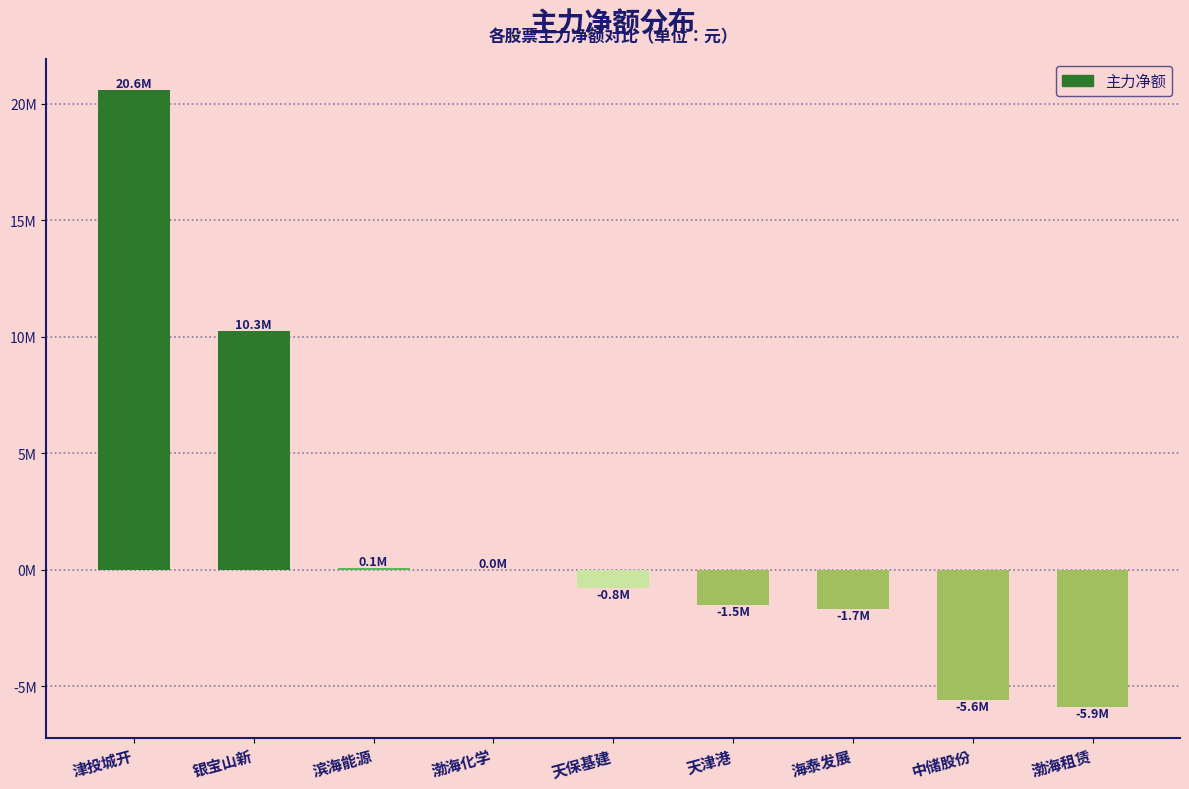

Reading left to right, transcribe all the data shown in this chart.

津投城开=20614240	银宝山新=10250662	滨海能源=61728	渤海化学=0	天保基建=-798183	天津港=-1537511	海泰发展=-1689616	中储股份=-5602477	渤海租赁=-5906216